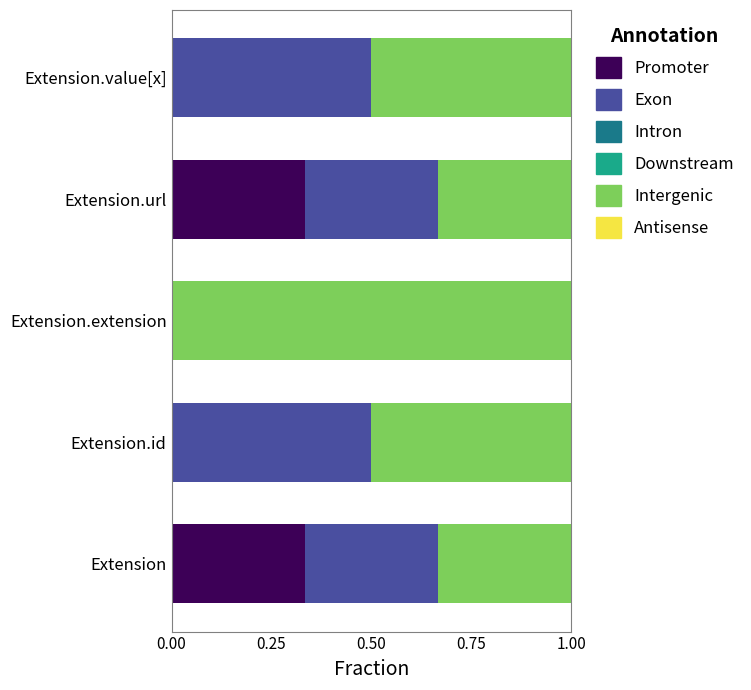

What is the total value across all series at Extension?

1.0